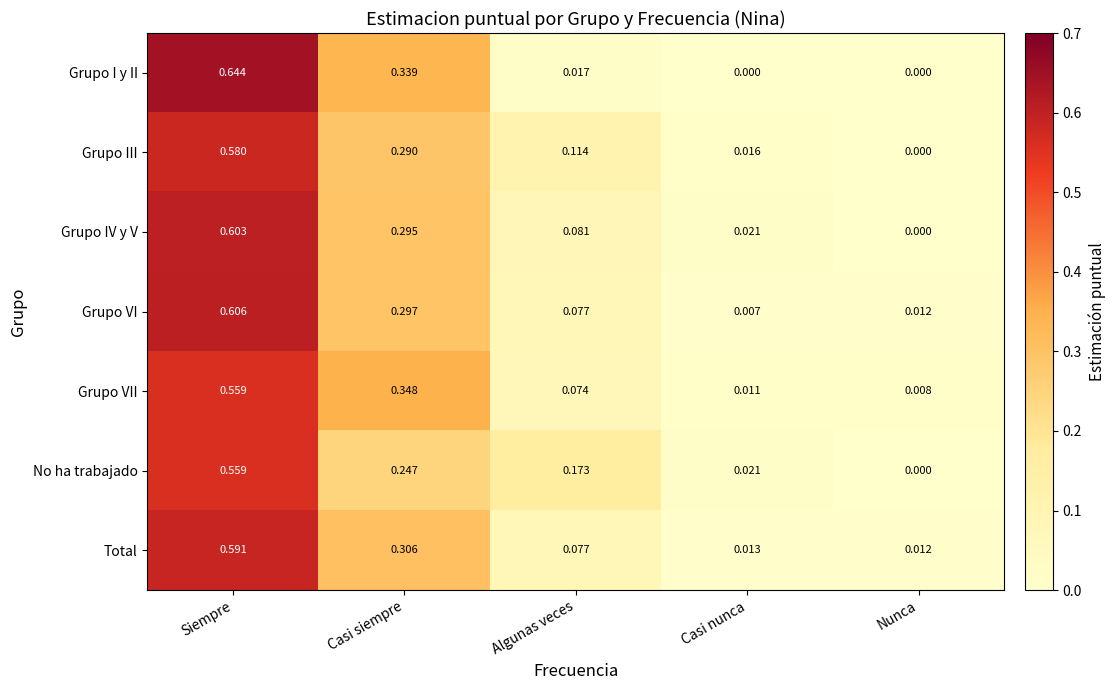

Where is Grupo VII nearest to the value 0?

Nunca